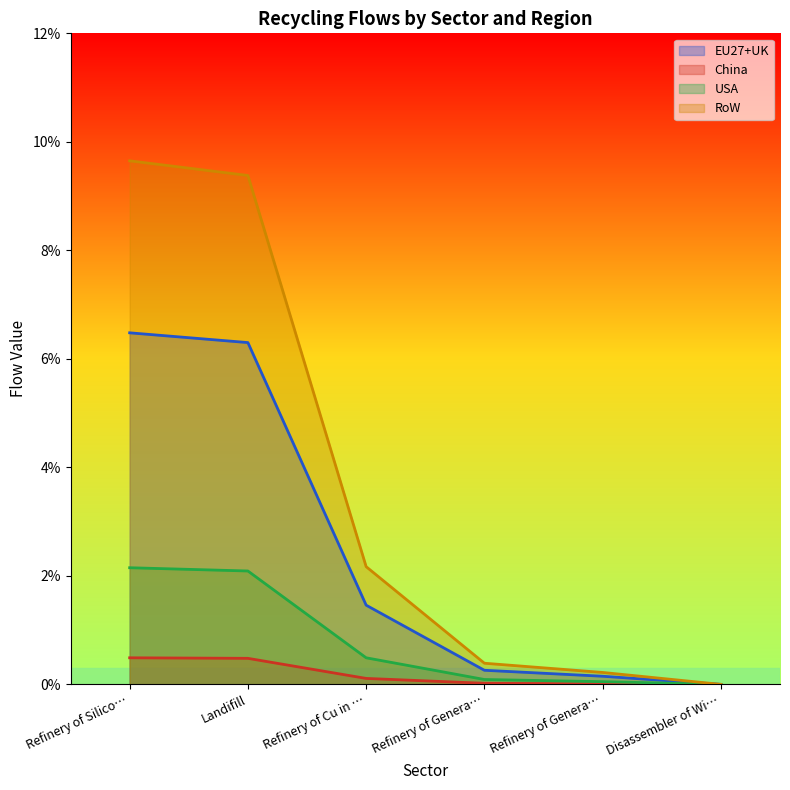

How many categories are shown in the chart?

6